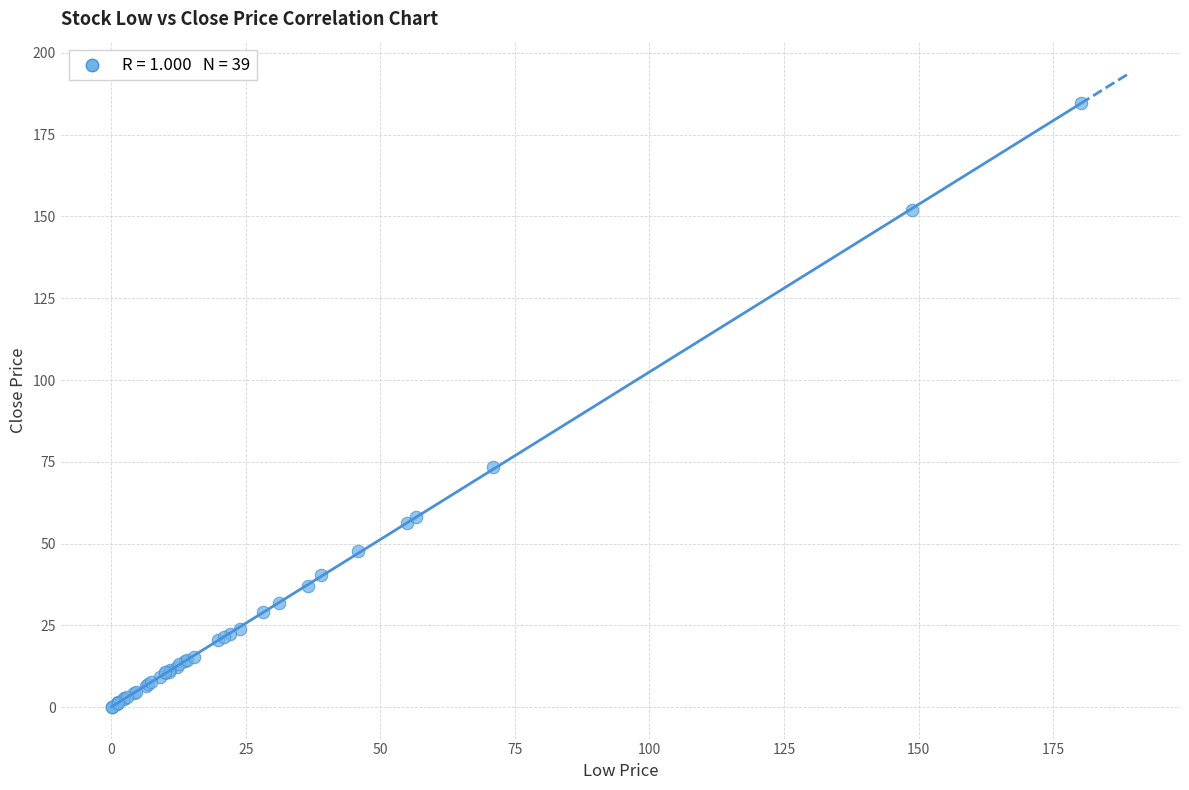

What Y value in the scatter plot is closest to 92?

73.4